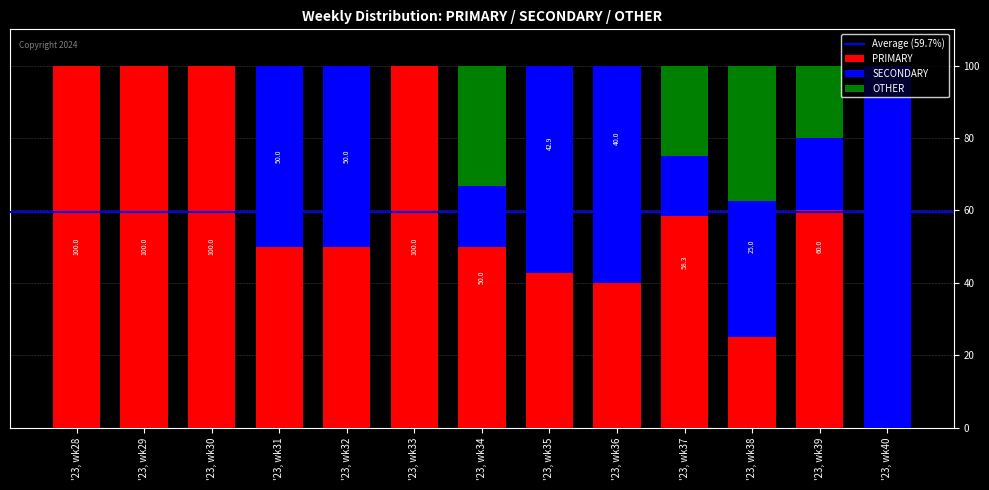

What is the total value across all series at '23, wk34?

100.0